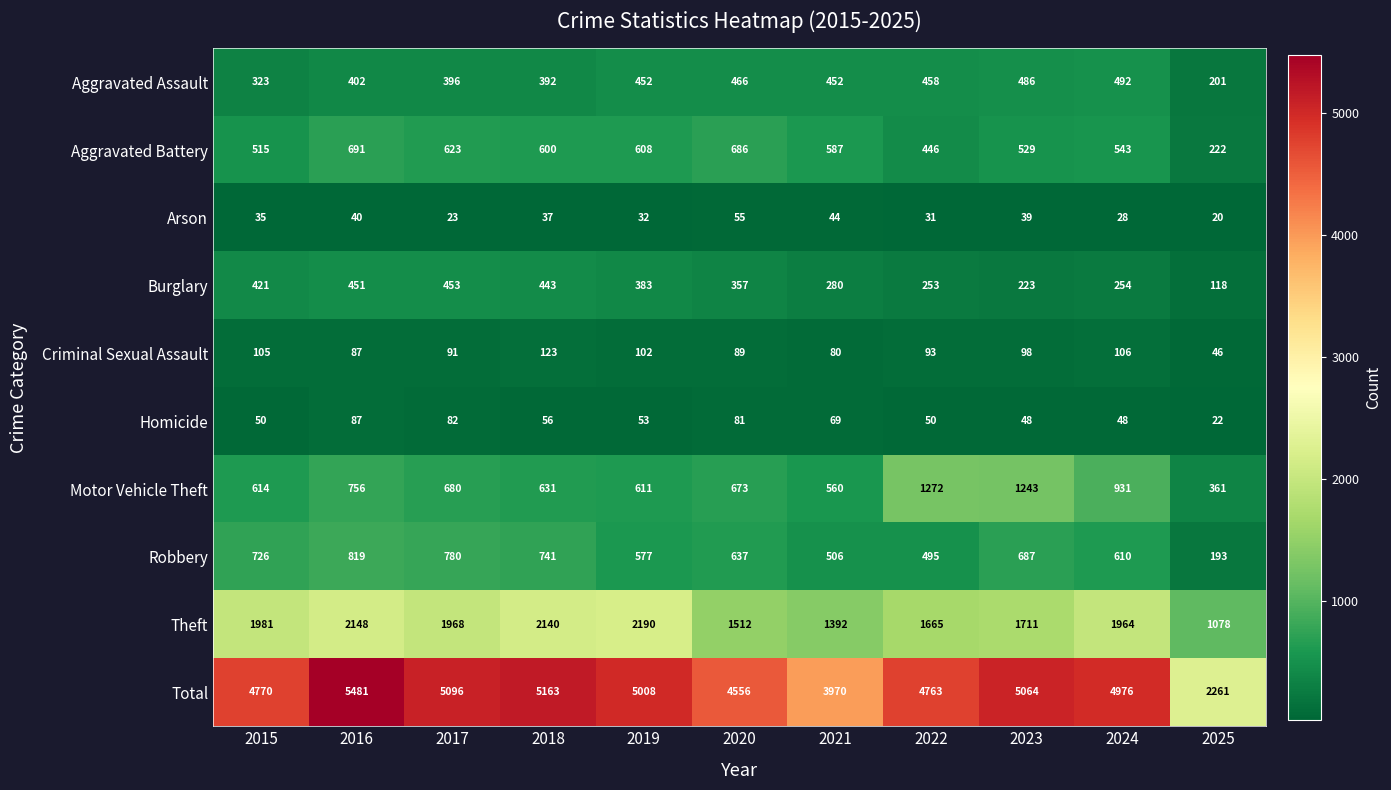

Which label corresponds to the largest value in the chart?

2016